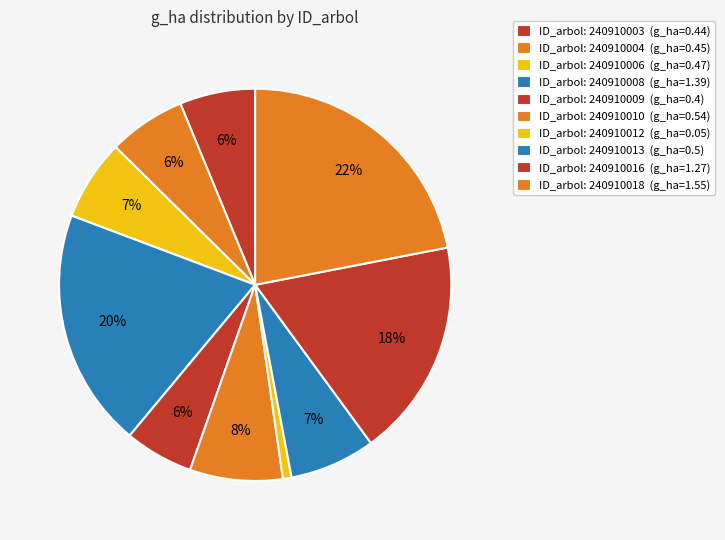

What is the largest slice in the pie chart?

240910018